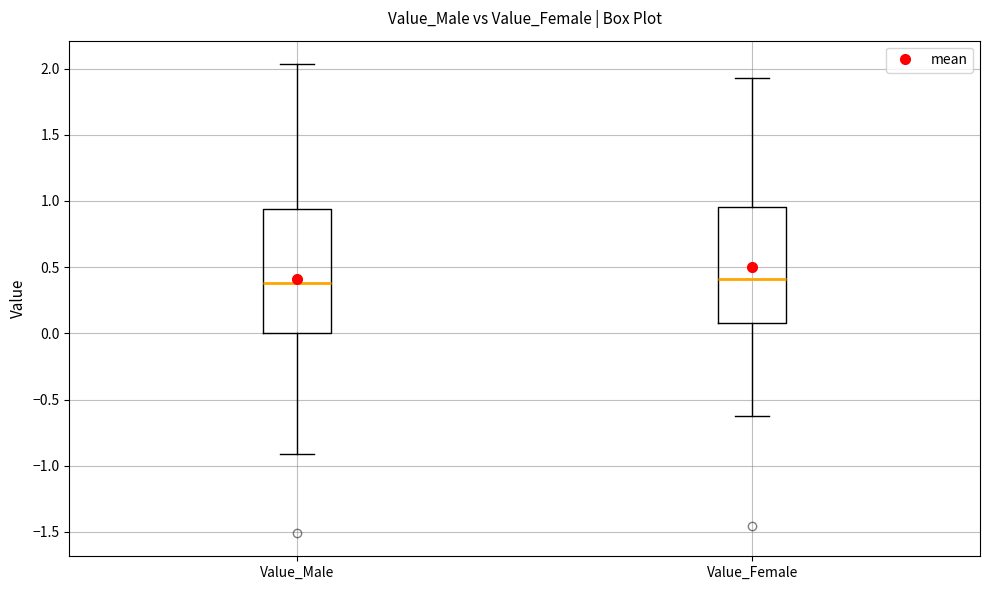

Comparing the boxes themselves (not the whiskers), which one is the tallest?

Value_Male